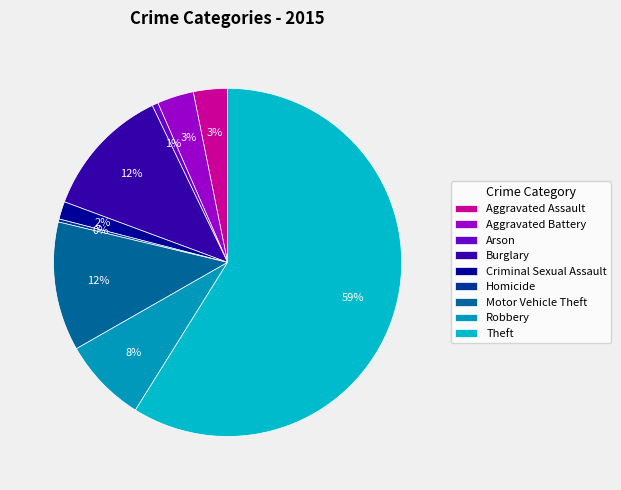

To the nearest percent, what portion does Criminal Sexual Assault represent?

2%